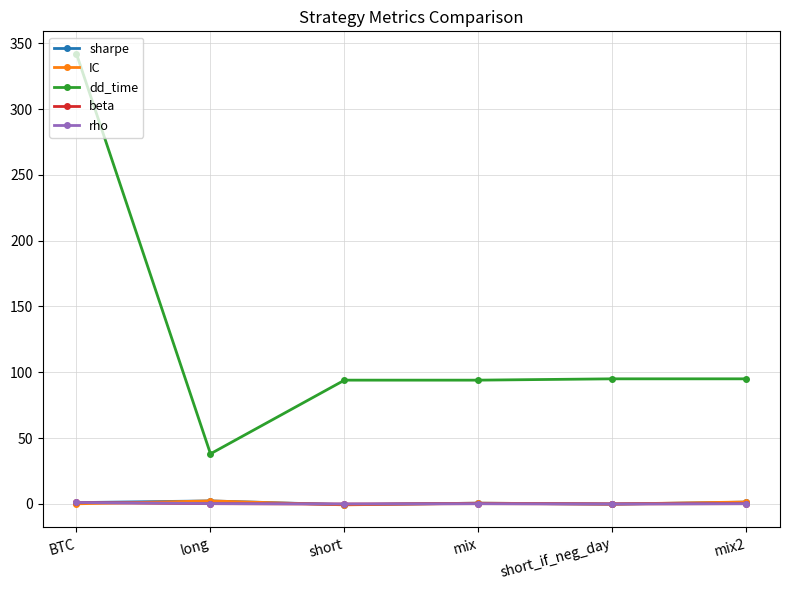

The value of IC at short_if_neg_day is -0.2. True or false?

True